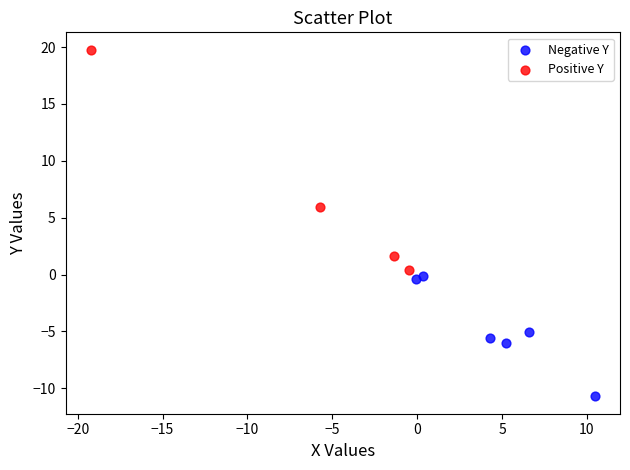

Which series has the widest spread of Y values?

Positive Y